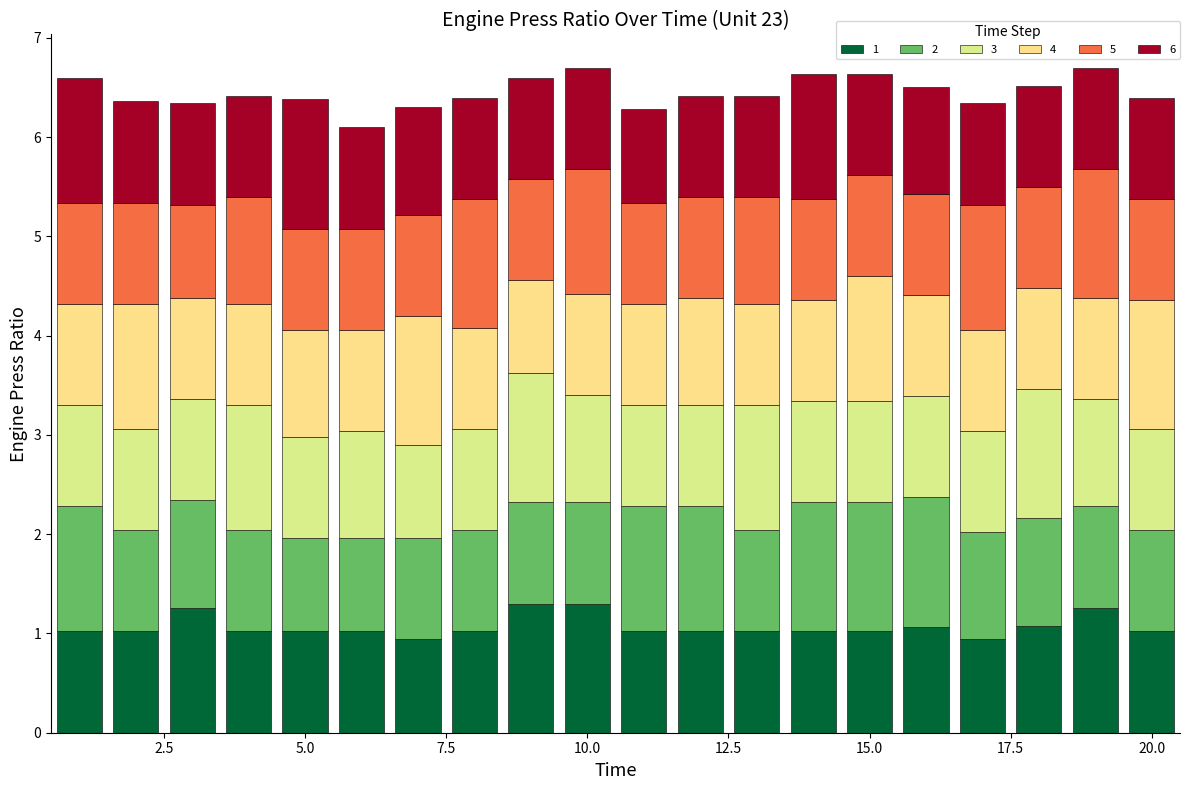

Are the bars grouped side by side (vs. stacked)?

No